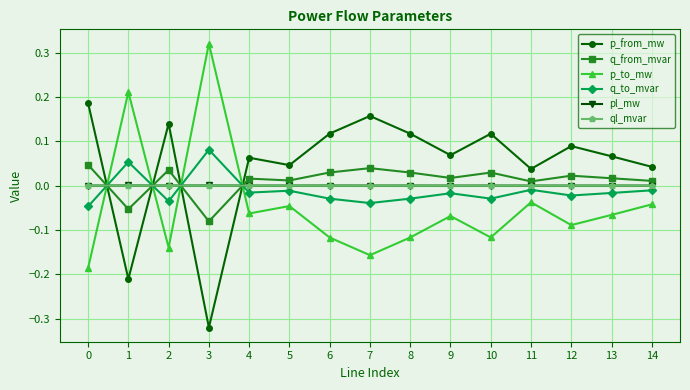

Does the chart have visible grid lines?

Yes